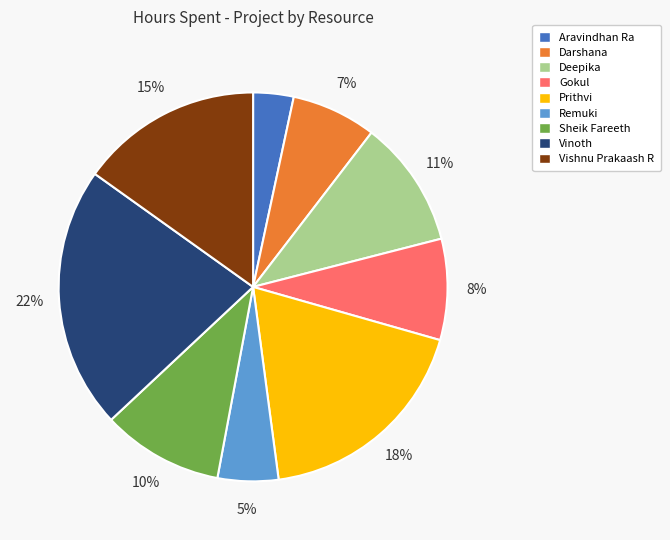

Count the number of slices in the pie.

9